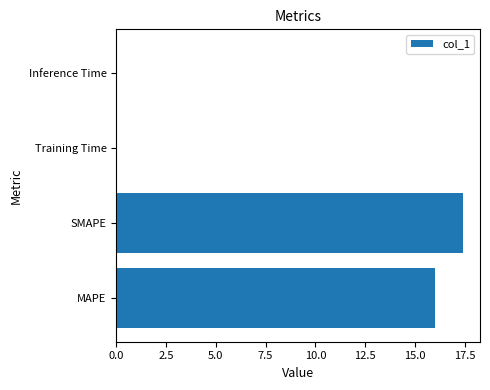

The value at Inference Time is 0.0. True or false?

True